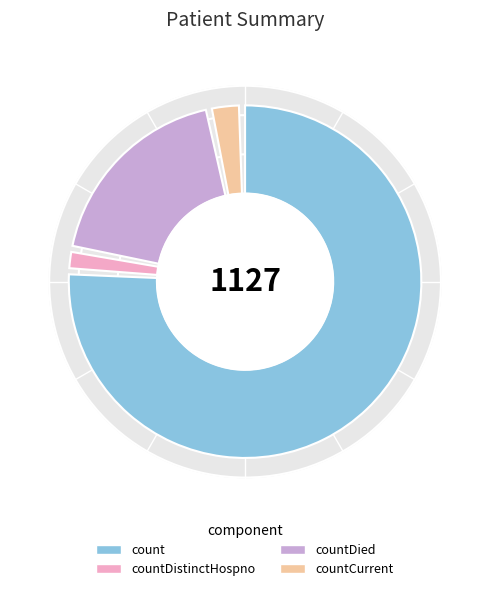

To the nearest percent, what is the difference between the largest and smallest slice percentages?

76%